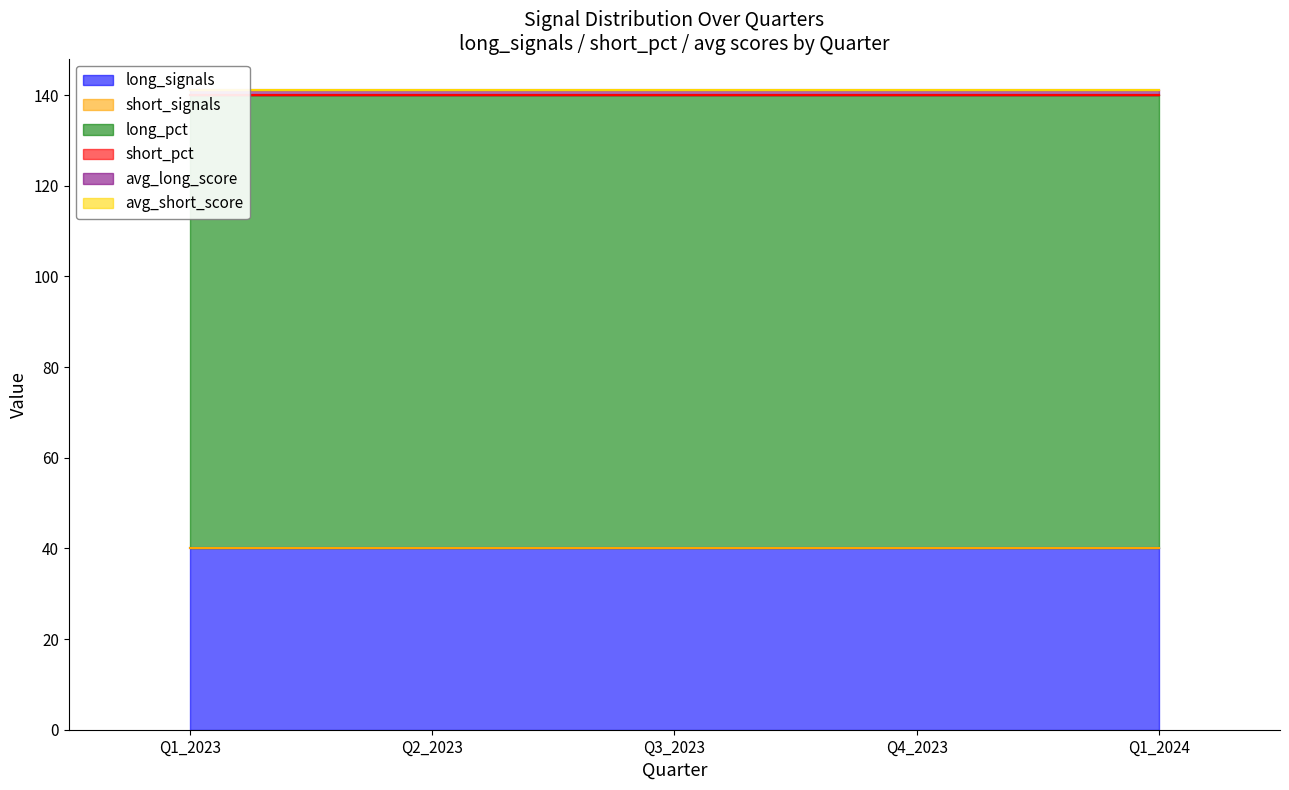

How many series are shown in this chart?

6